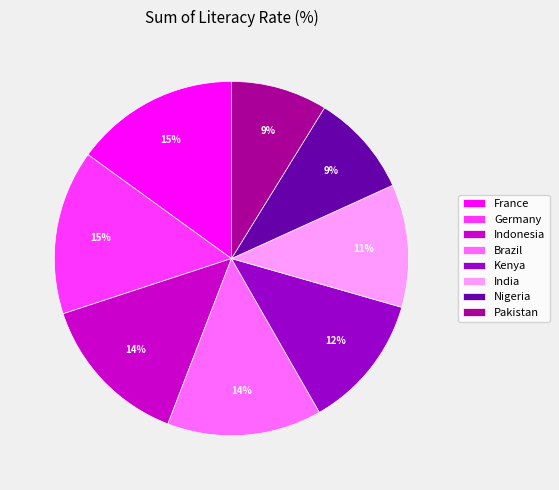

To the nearest percent, what is the difference between the India and France slice percentages?

4%